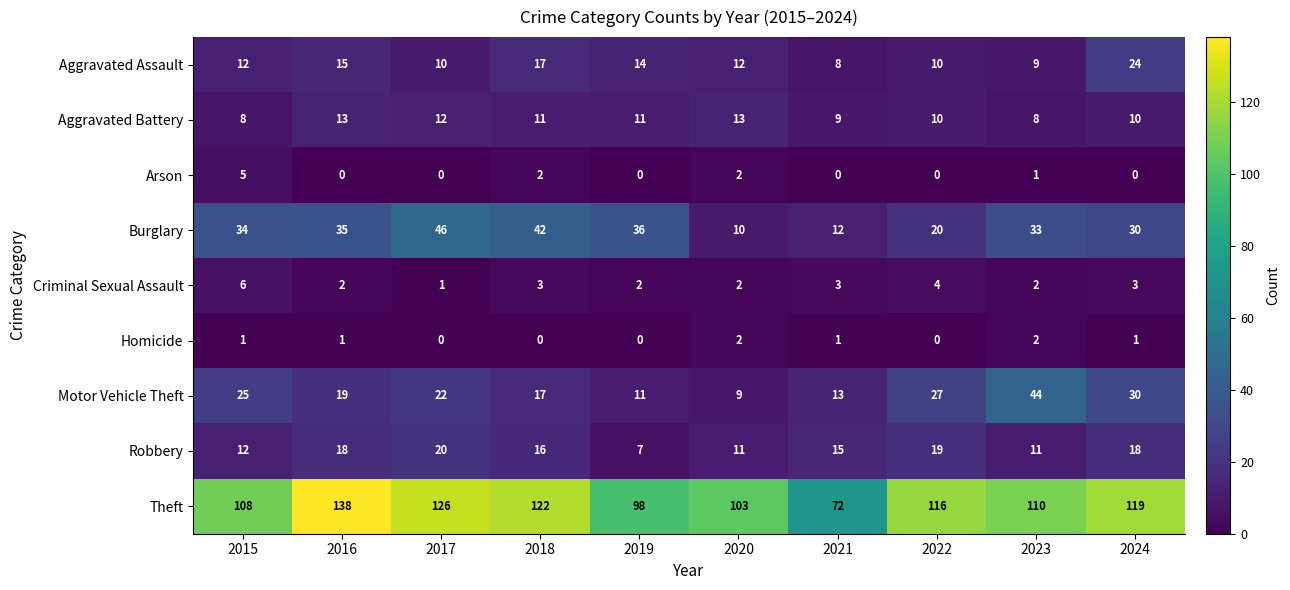

Where does the Robbery series first go above 16?

2016